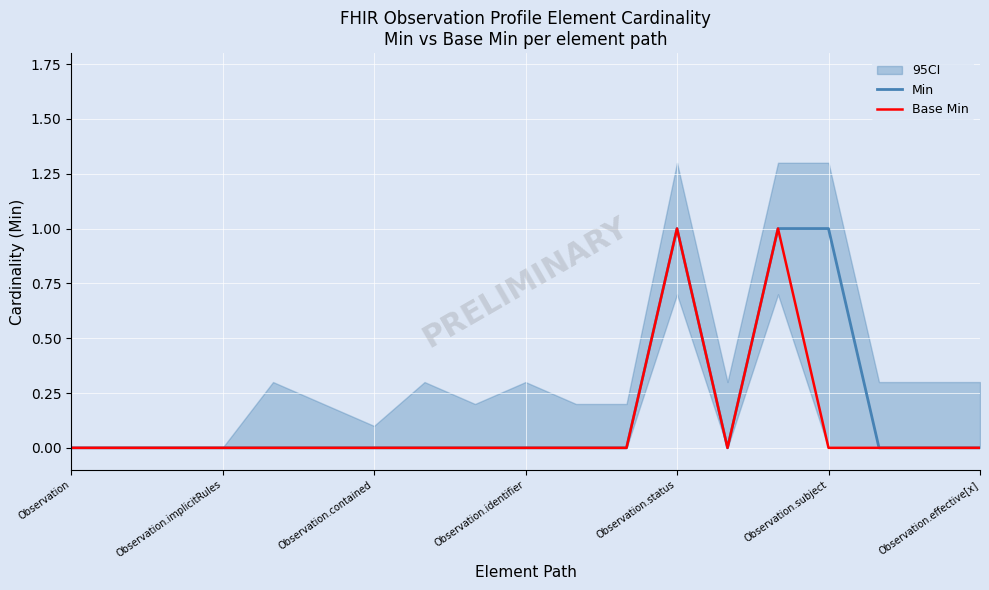

What is the greatest value displayed?

1